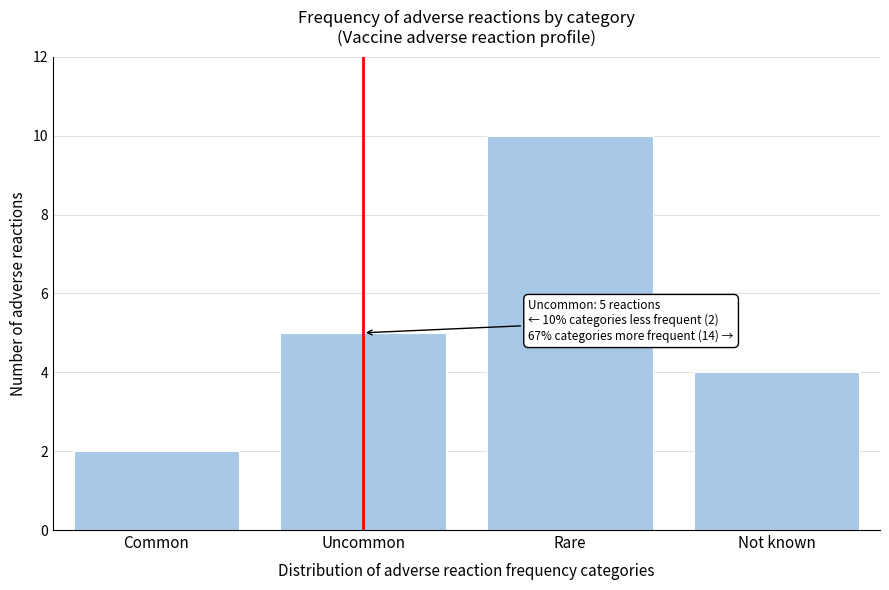

Reading left to right, extract all data points from this chart.

Common=2	Uncommon=5	Rare=10	Not known=4